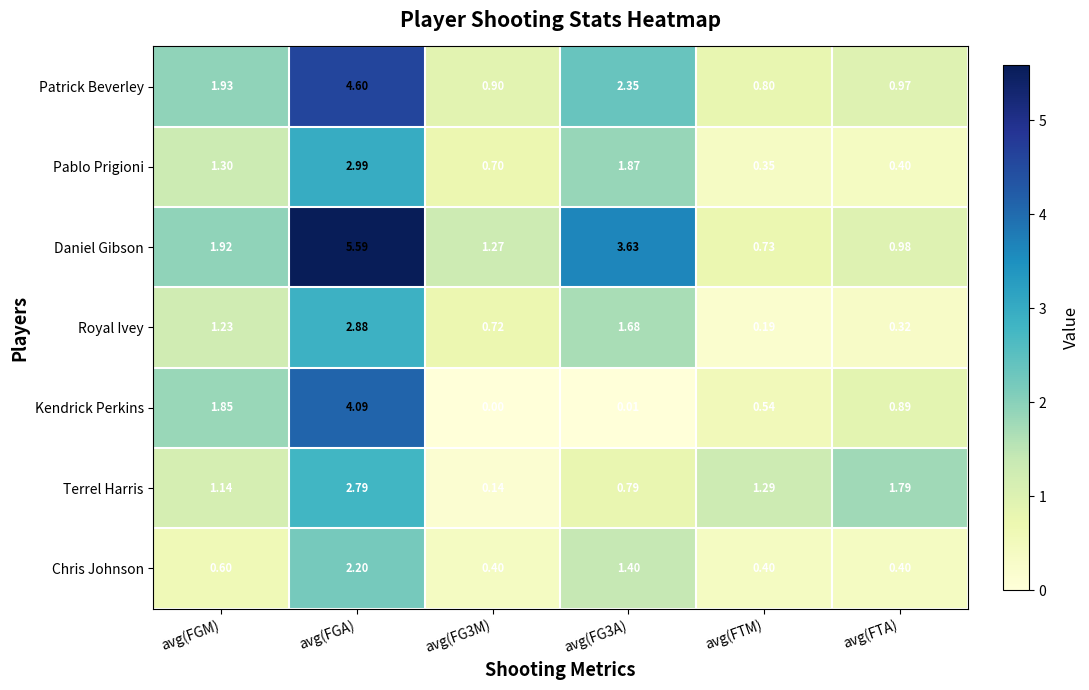

Which category has the highest value in the Terrel Harris series?

avg(FGA)